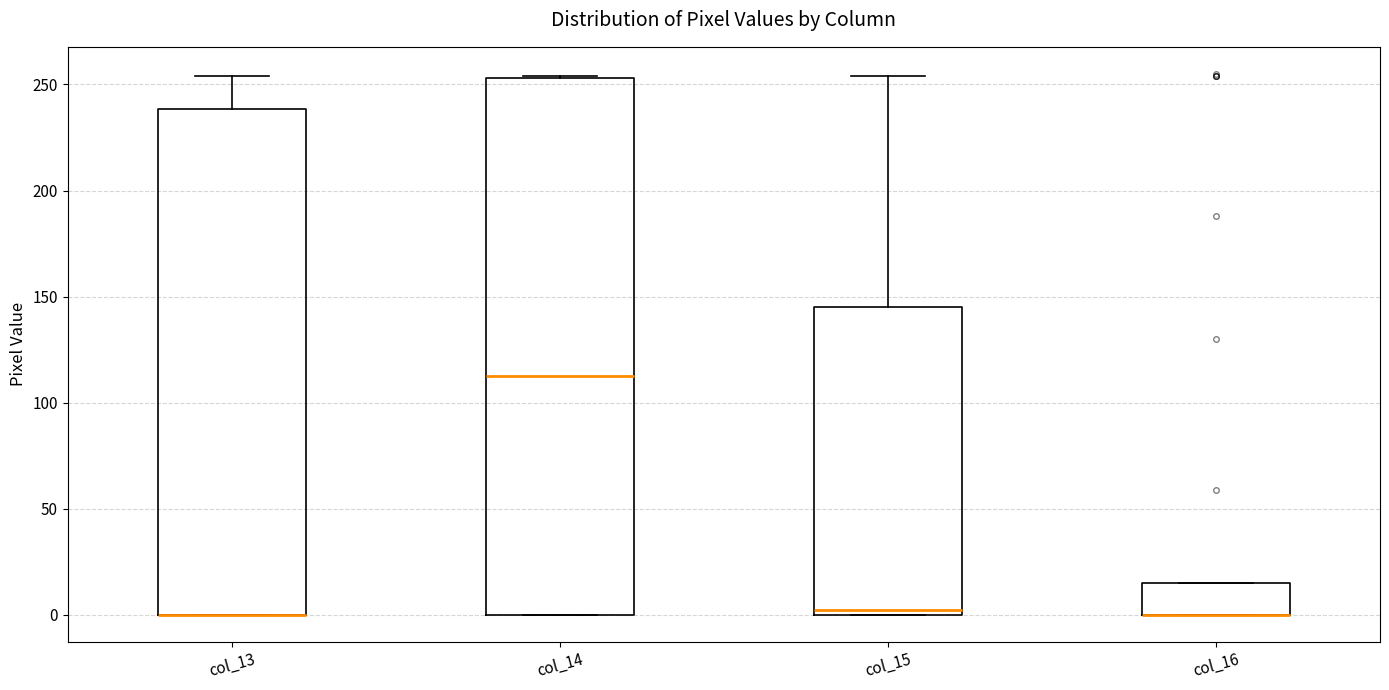

Where is the upper edge of the box for col_13 on the y-axis? The values are not printed on the chart, so give them approximately, as read against the axis.

240